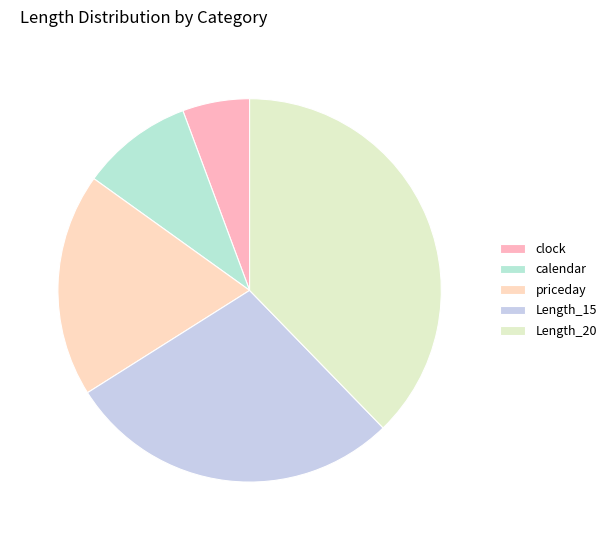

Rank the categories by value from lowest to highest.

clock, calendar, priceday, Length_15, Length_20